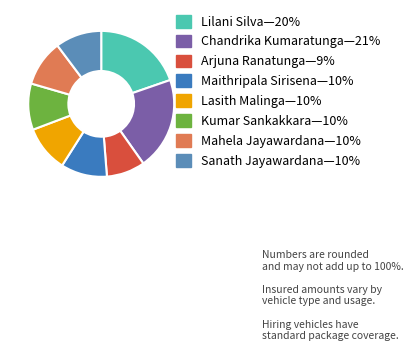

What is the largest slice in the pie chart?

Chandrika Kumaratunga